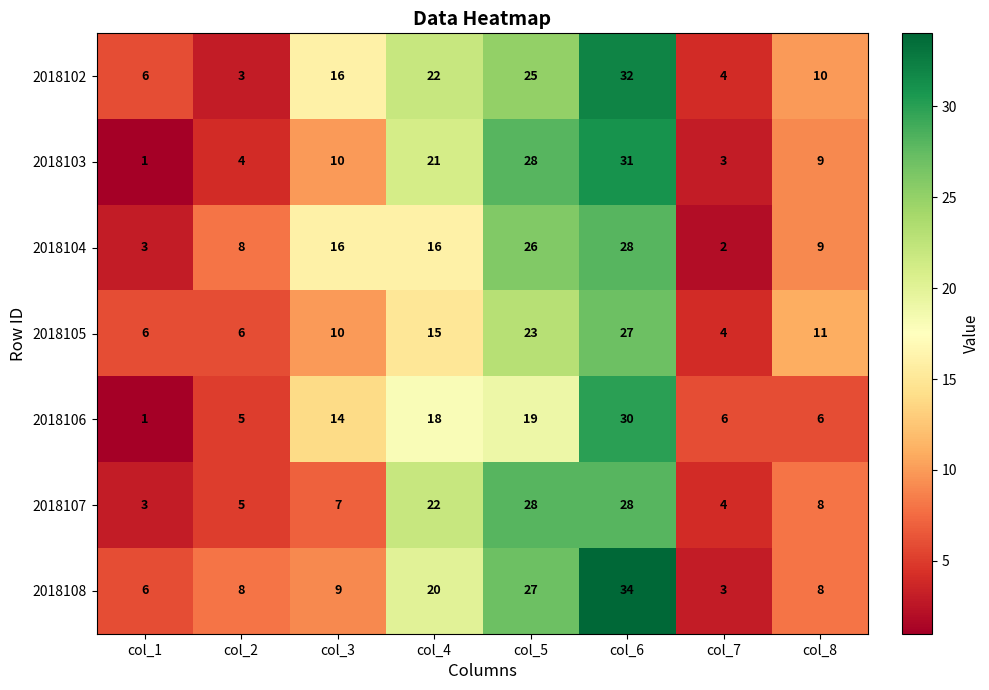

Read the 2018108 value at col_1, to the nearest 5.

5